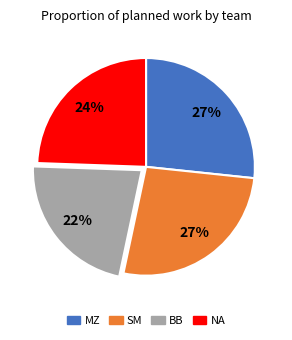

The SM slice represents 12% of the pie. True or false?

False